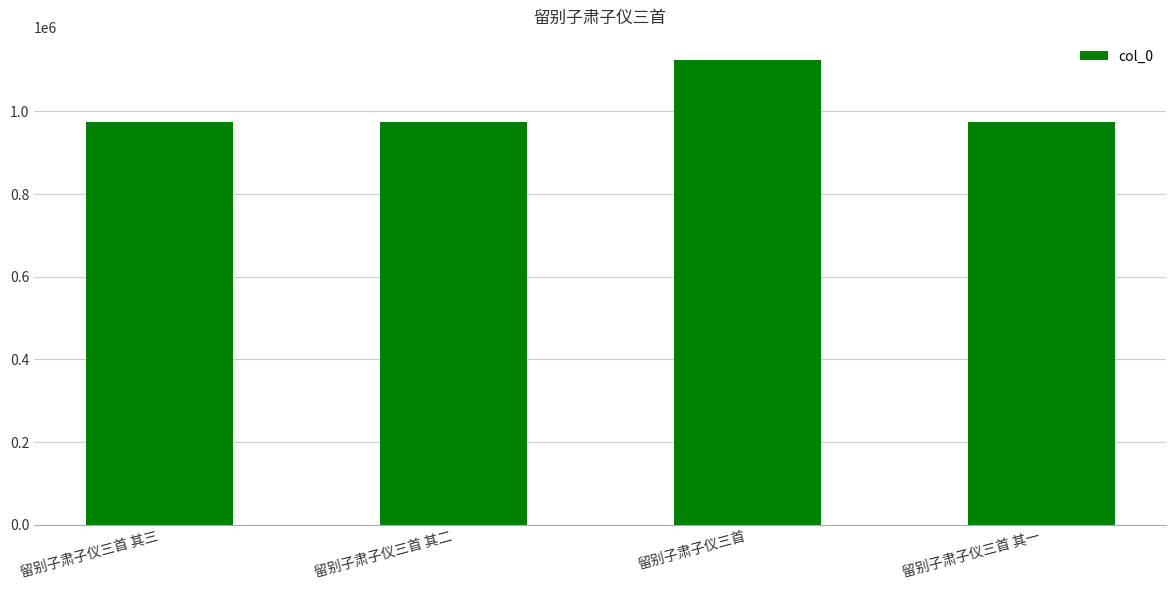

Which has a higher value, 留别子肃子仪三首 or 留别子肃子仪三首 其三?

留别子肃子仪三首